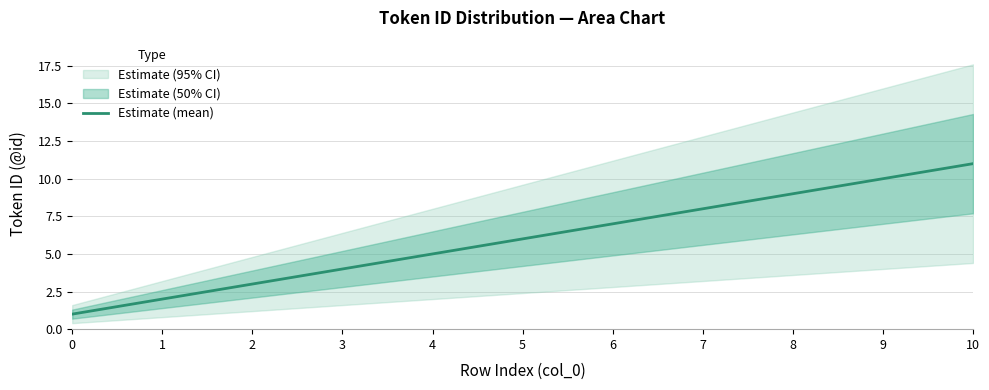

What is the ratio of the value at 1 to the value at 9?

0.2